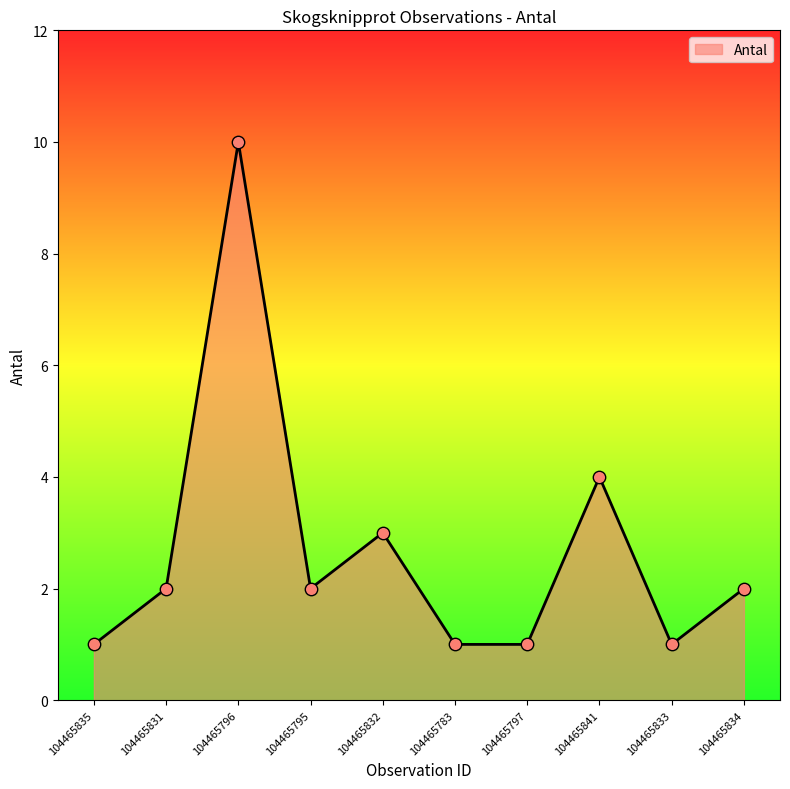

What is the change in value from 104465841 to 104465834?

-2